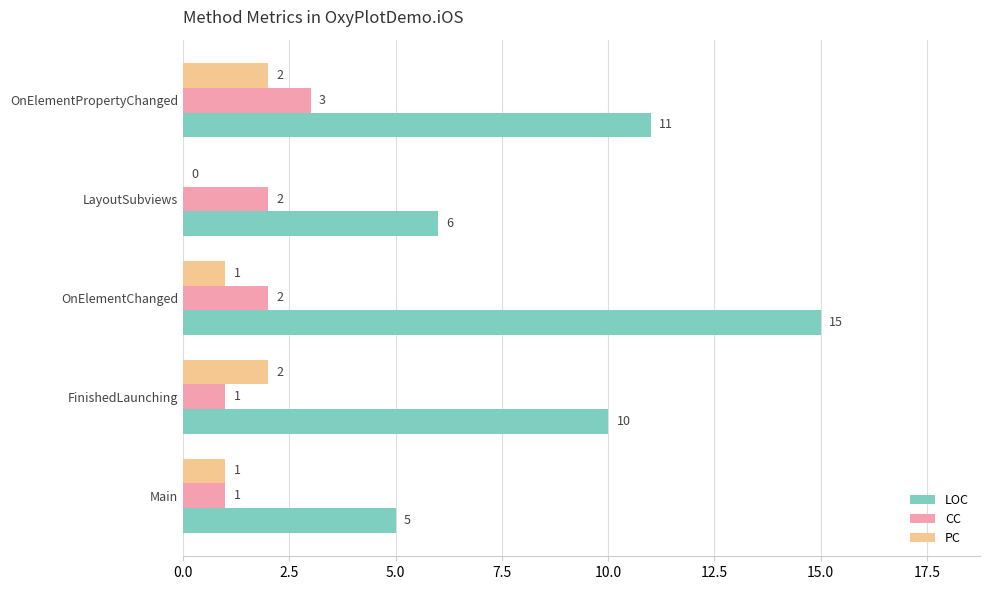

At which category is the sum across all series the highest?

OnElementChanged